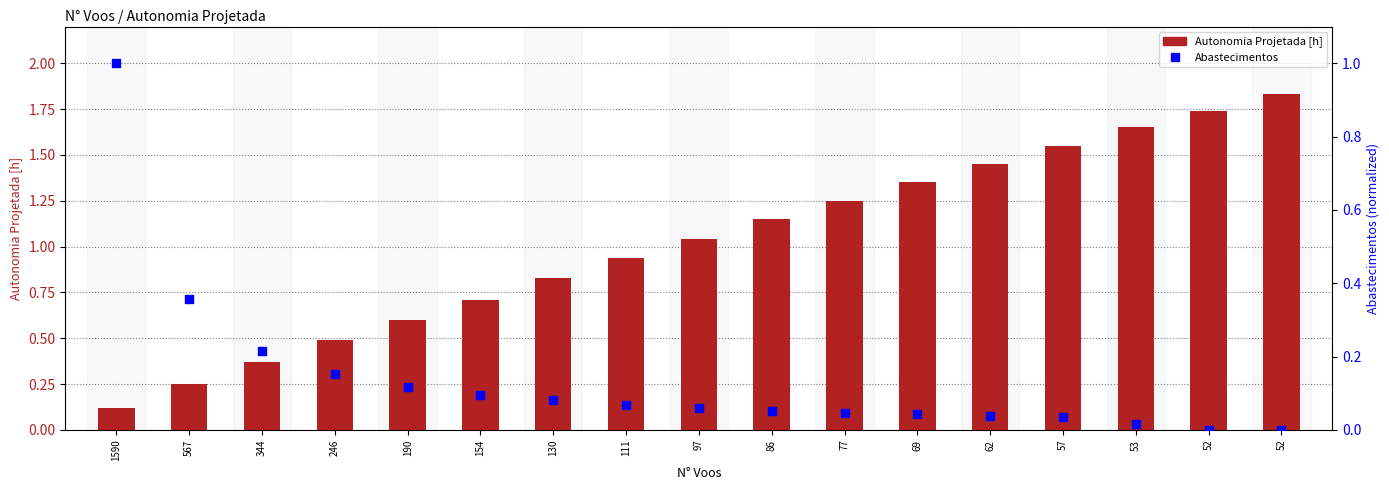

Which series reaches the maximum Y coordinate?

Autonomia Projetada [h]